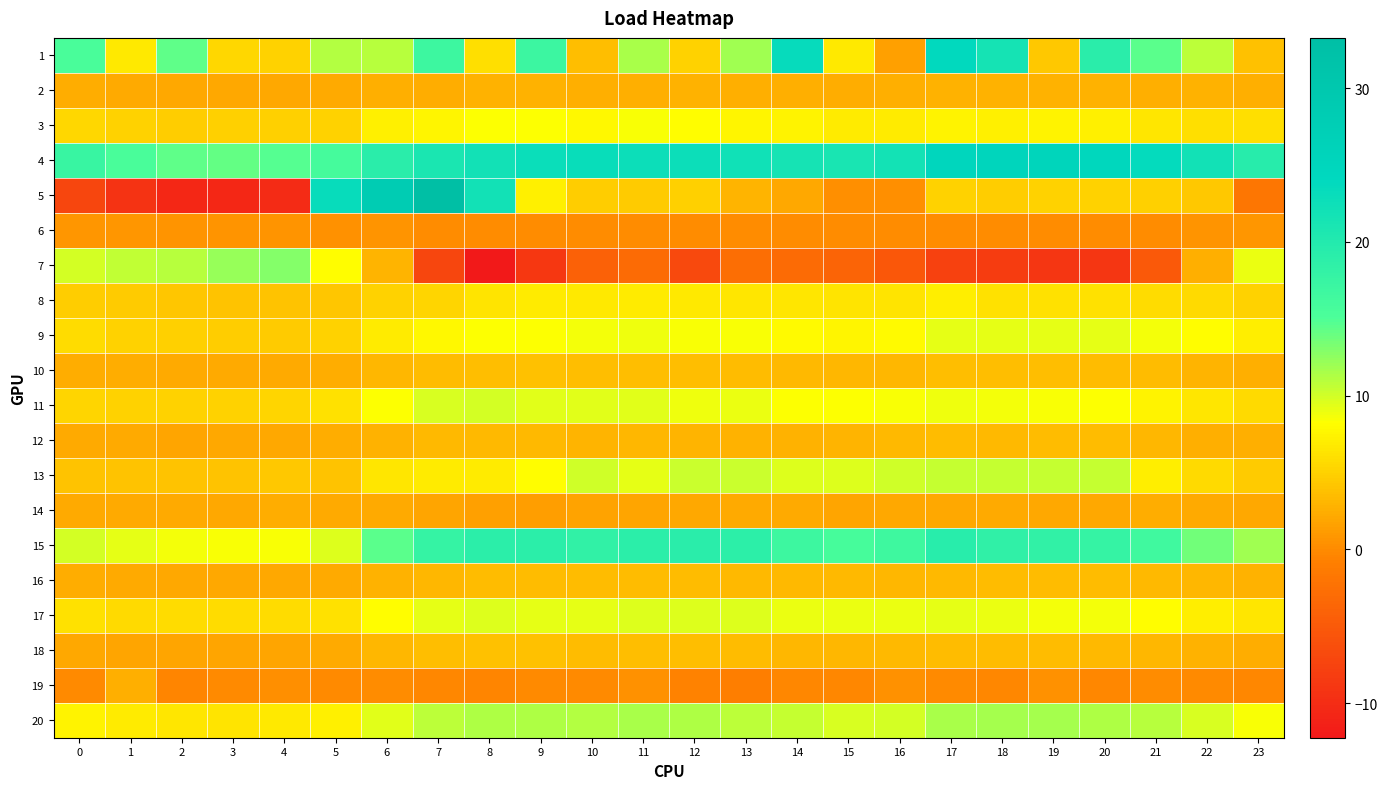

At which category is the sum across all series the highest?

7